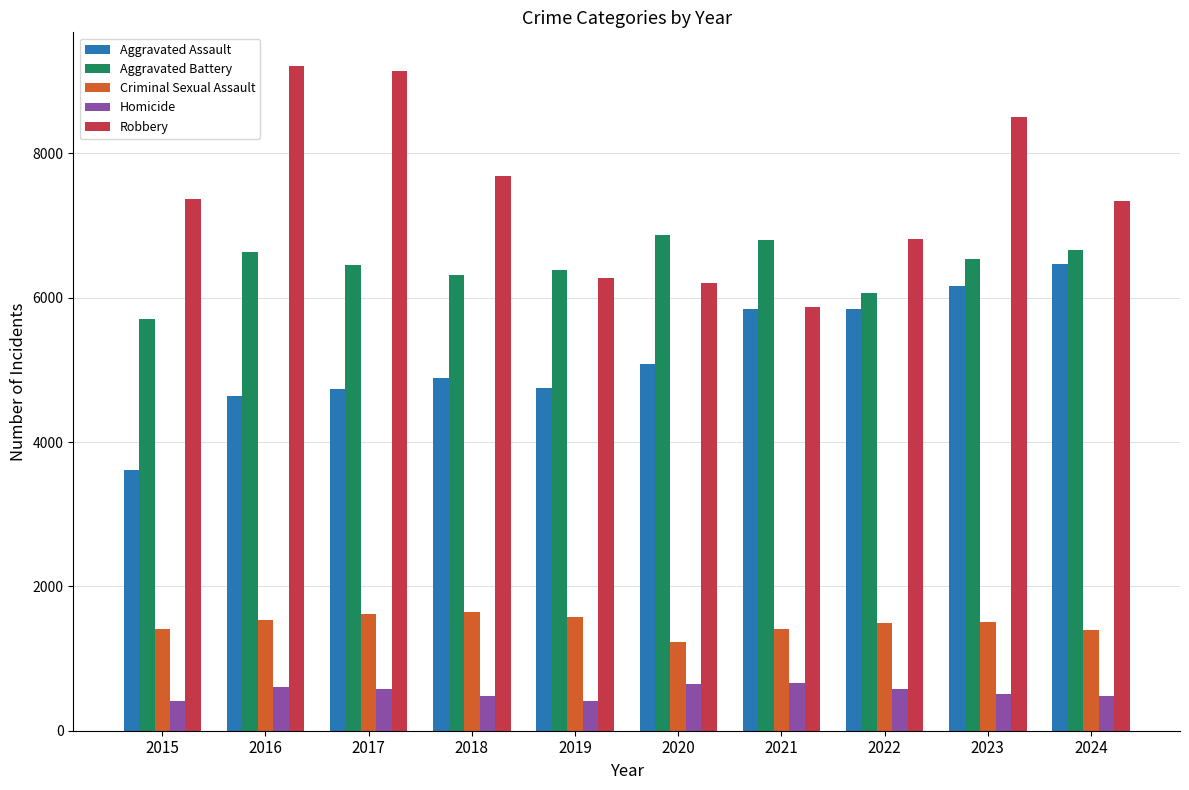

What is the maximum value for Criminal Sexual Assault?

1641